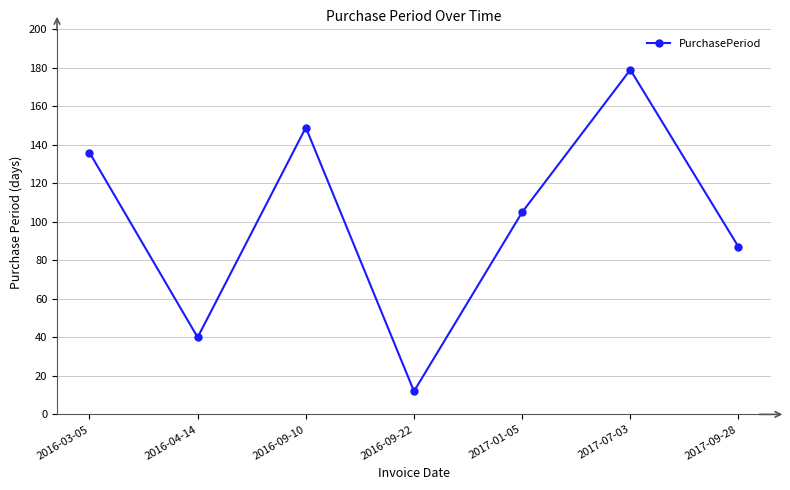

The value at 2016-03-05 is 179. True or false?

False